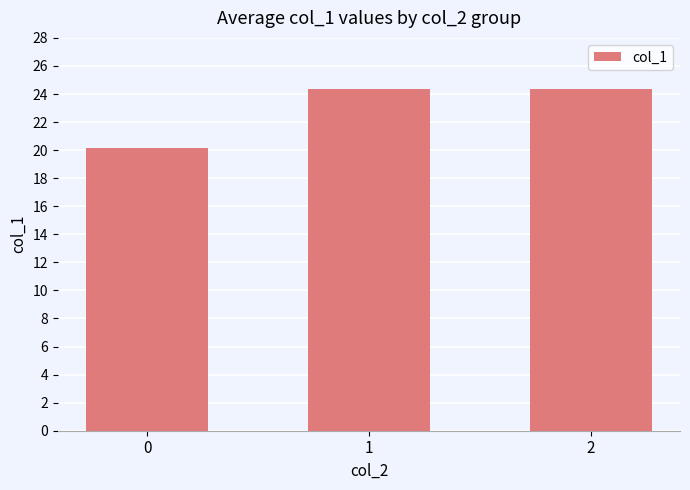

What is the change in value from 0 to 2?

+4.2